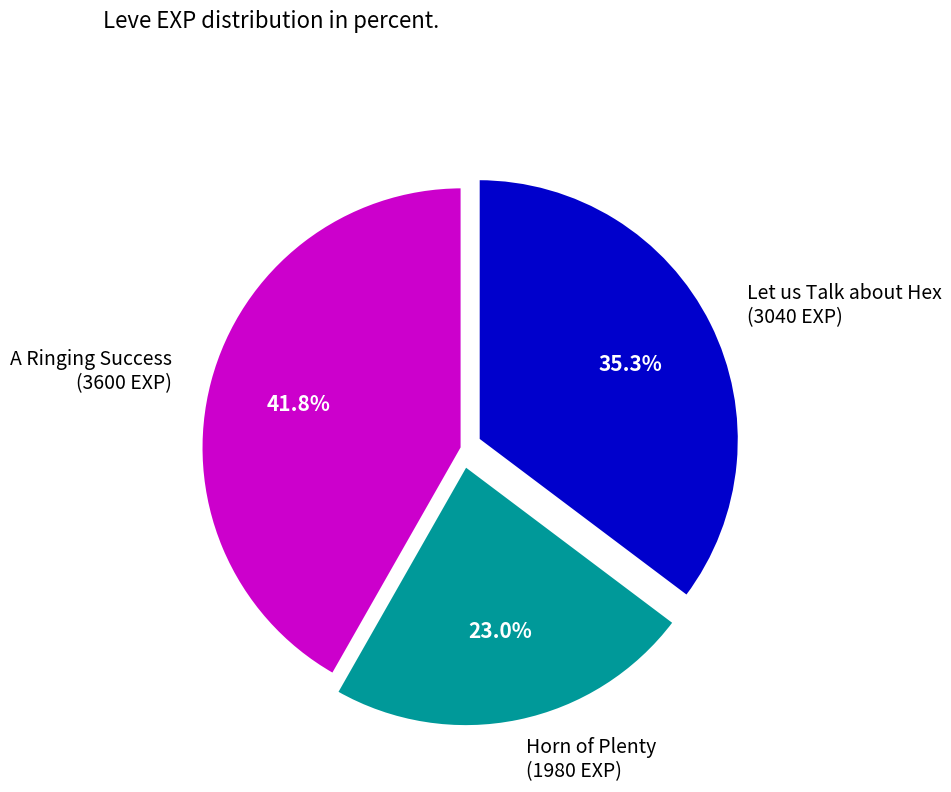

What is the largest slice in the pie chart?

A Ringing Success (3600 EXP)